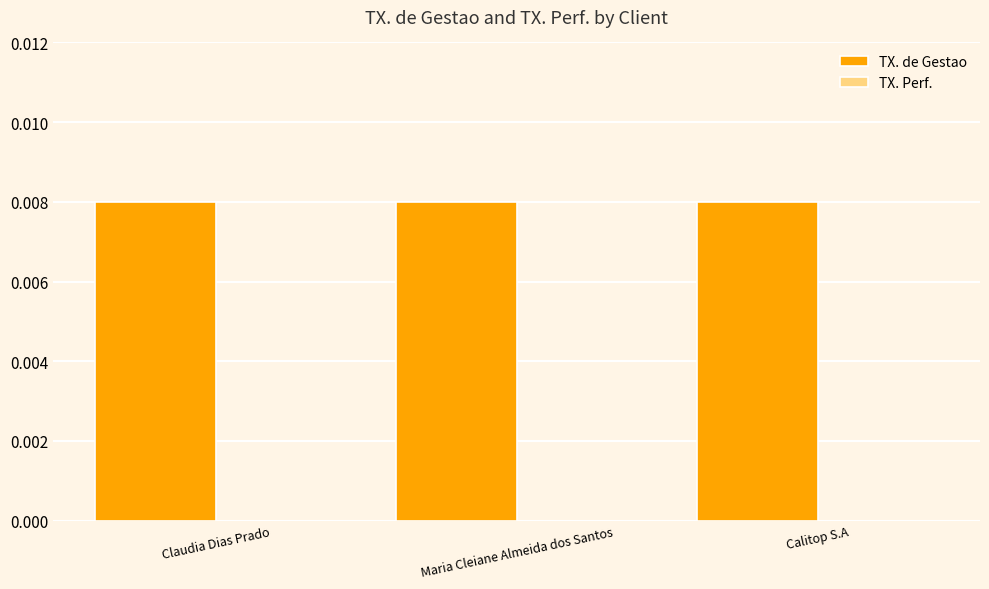

List the labels in order of TX. de Gestao value, smallest first.

Claudia Dias Prado, Maria Cleiane Almeida dos Santos, Calitop S.A